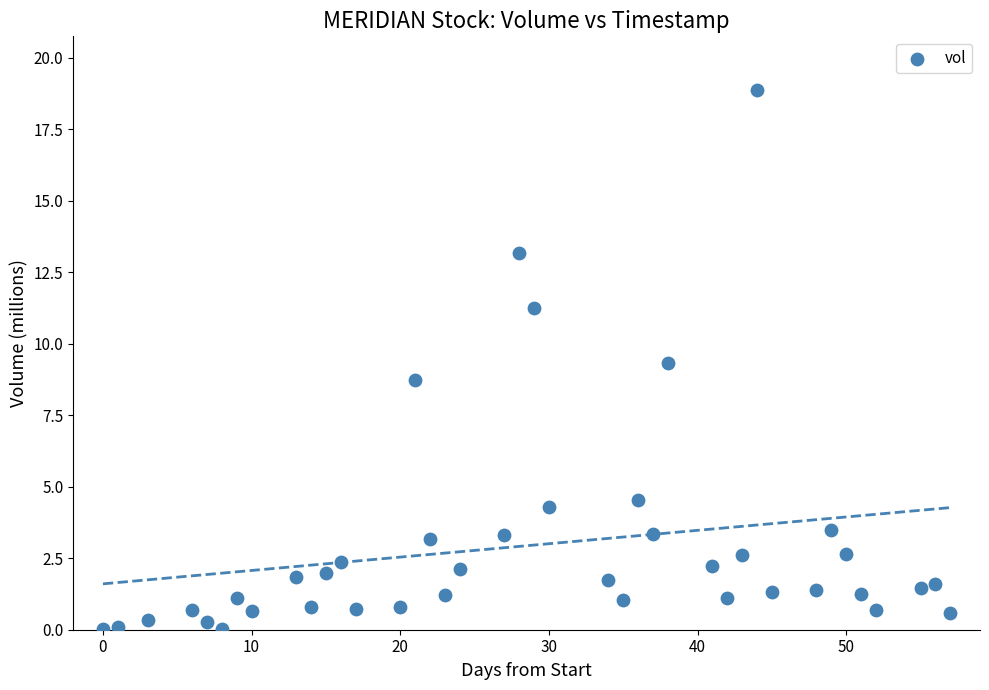

How many points are shown in the scatter plot?

40